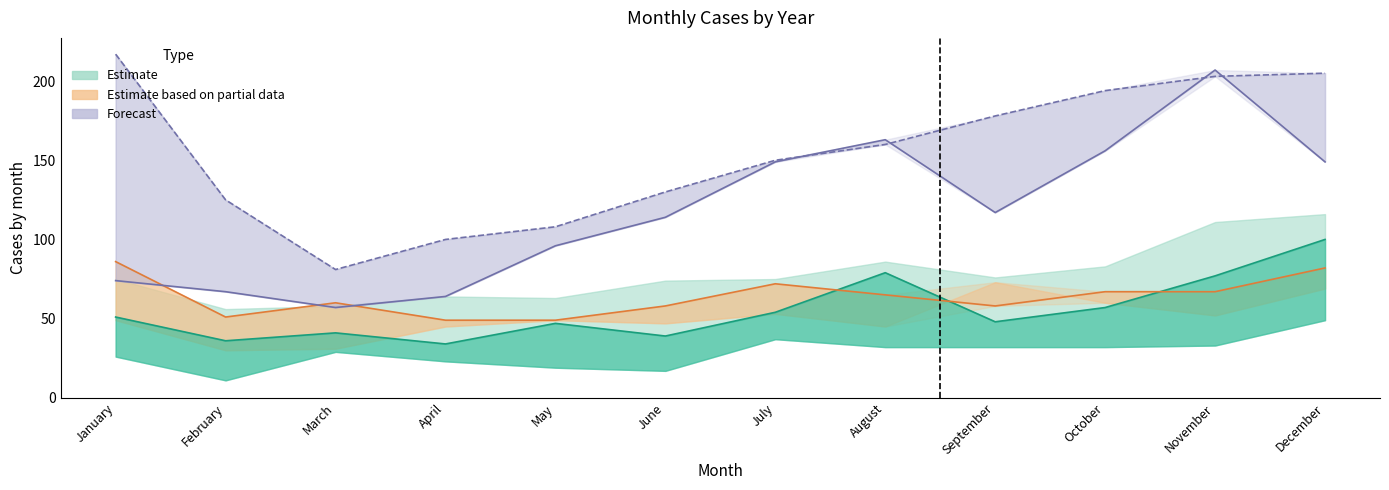

What is the average value of the 2021 series?

154